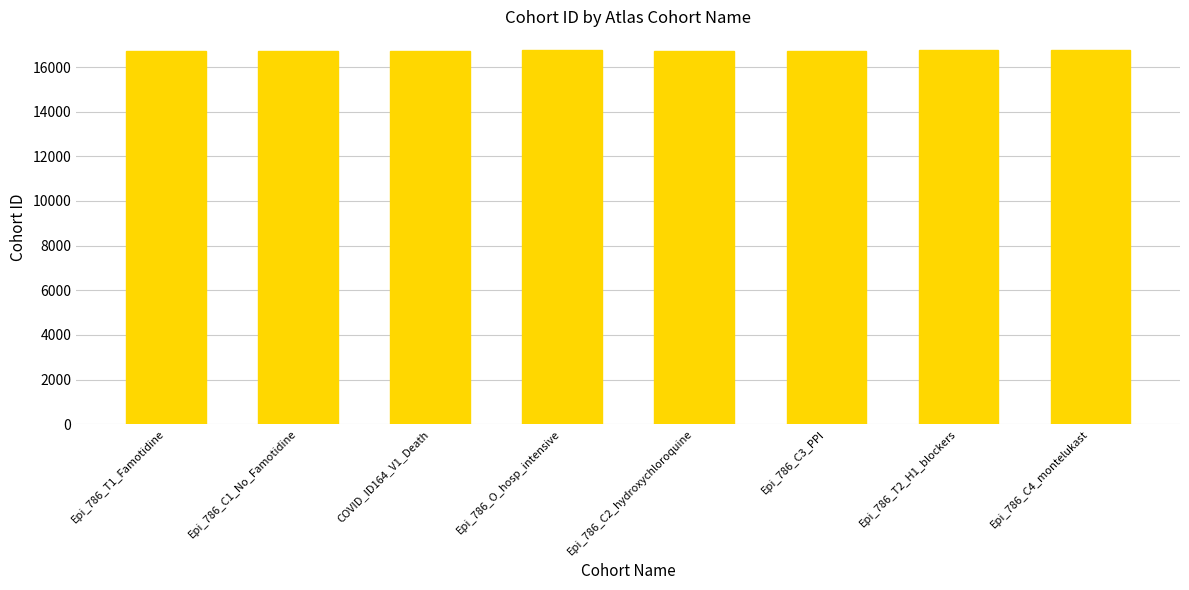

What is the difference between the values at Epi_786_C4_montelukast and COVID_ID164_V1_Death?

21